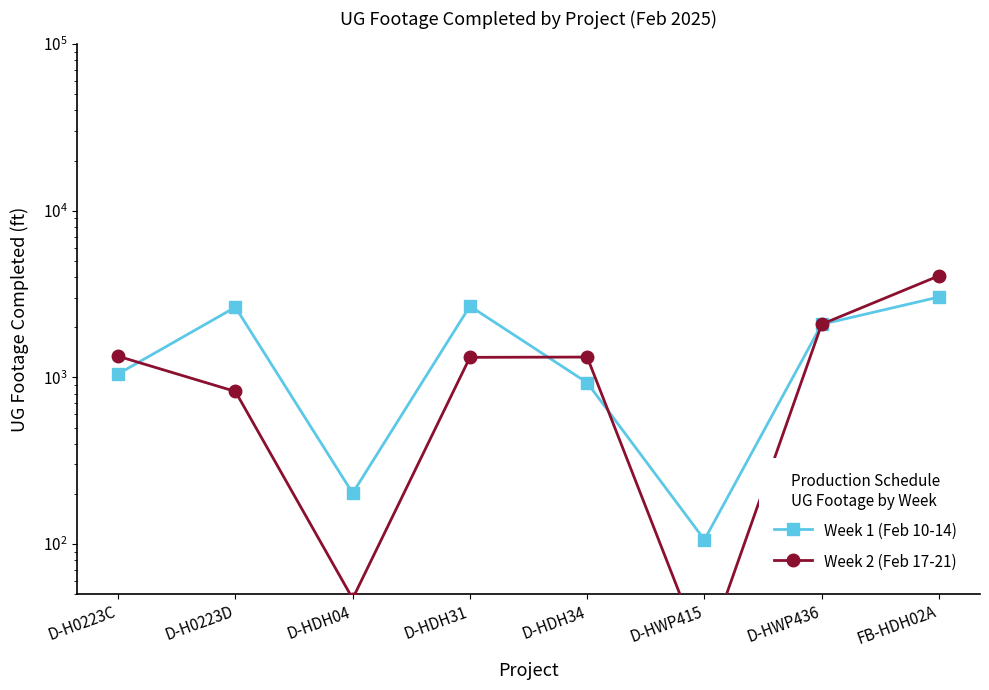

Where is the first local maximum for Week 1 (Feb 10-14)?

D-H0223D